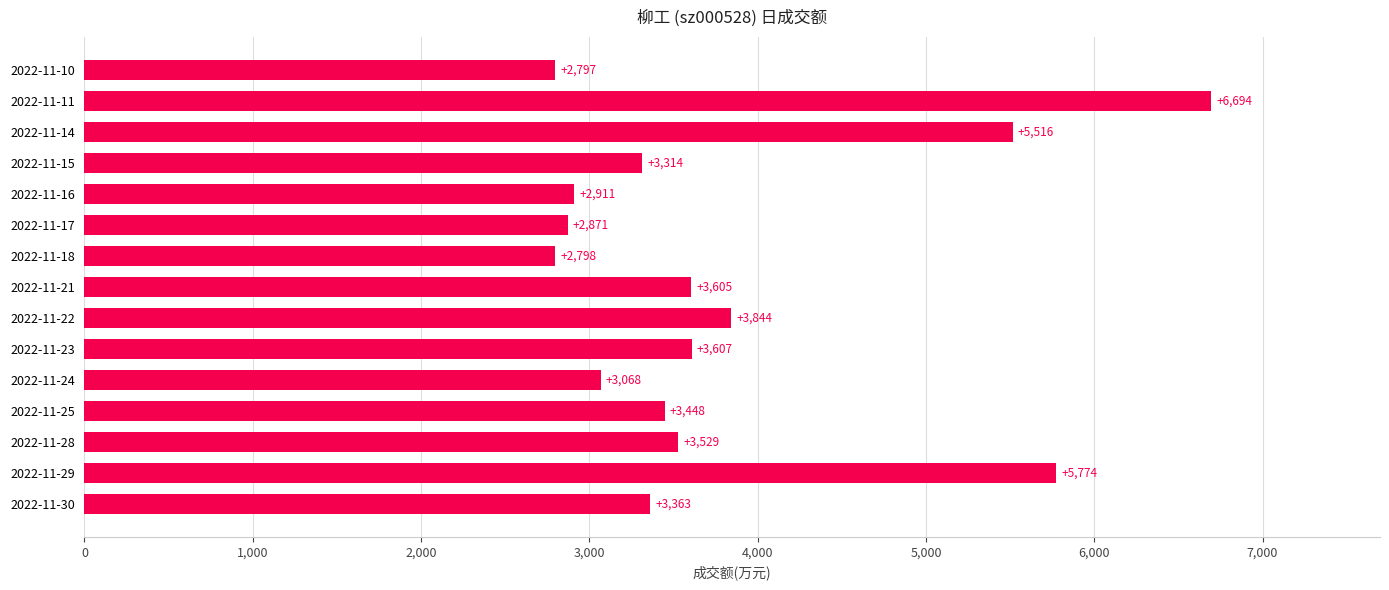

How many bars are there in total?

15